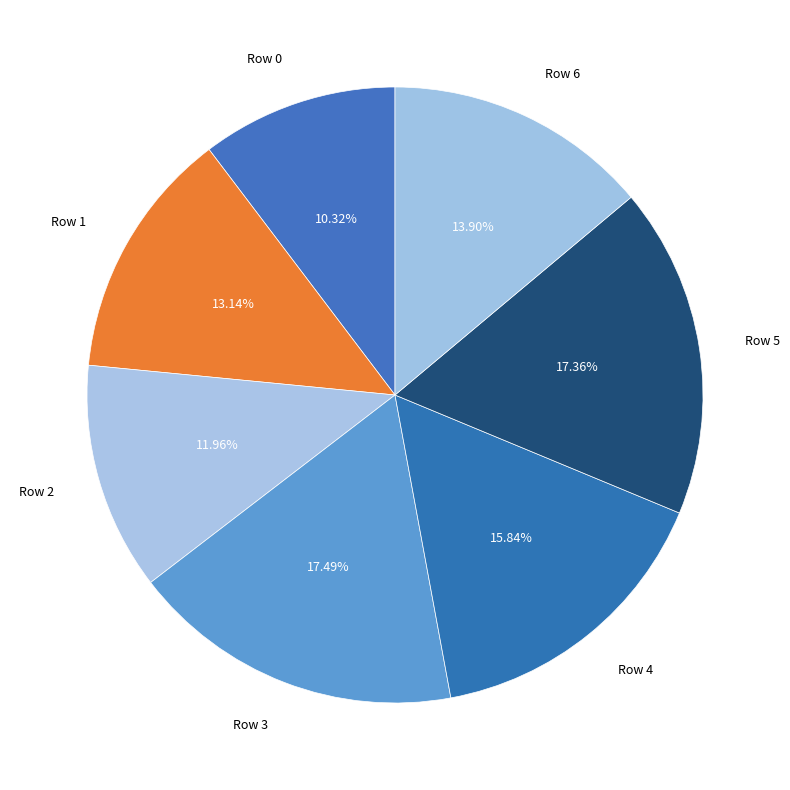

Is there any slice that represents more than half of the pie?

No